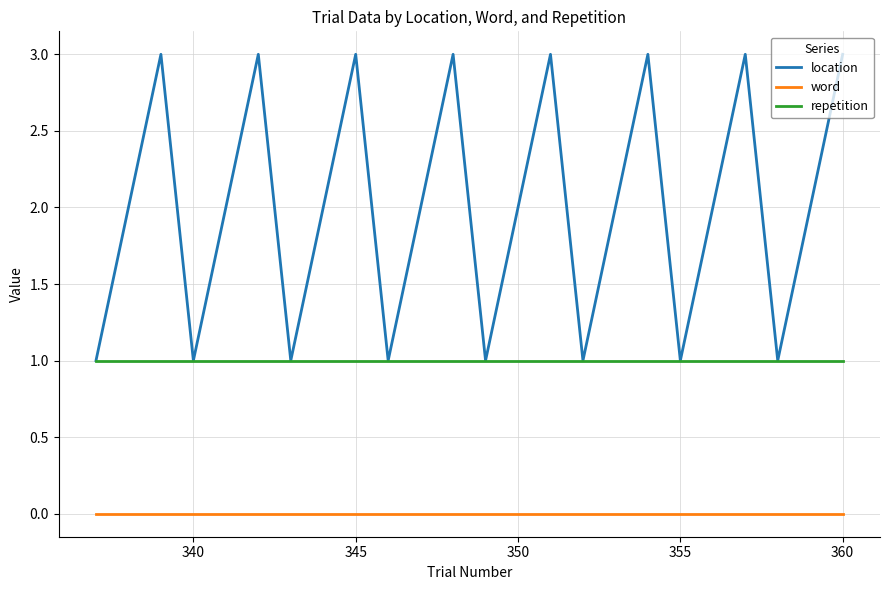

Which series has the widest spread of values?

location